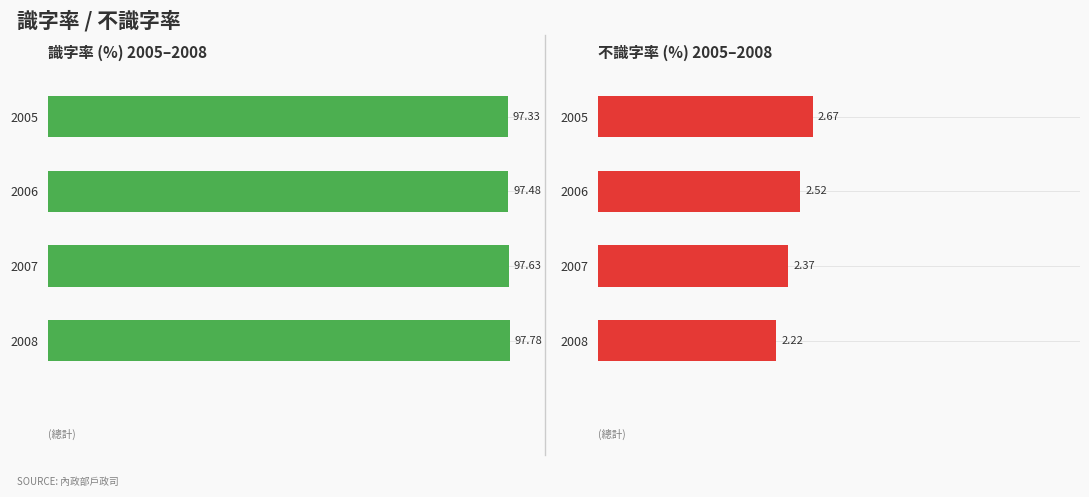

What are all the series names shown in the legend?

識字率 (%) 2005–2008, 不識字率 (%) 2005–2008